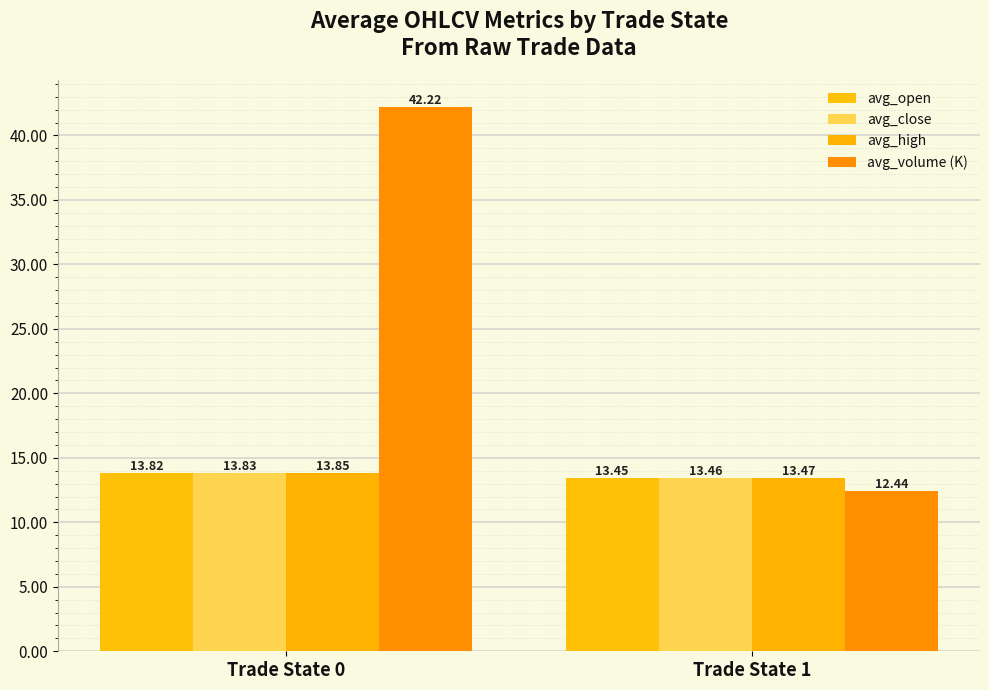

Count the number of data series in this chart.

4